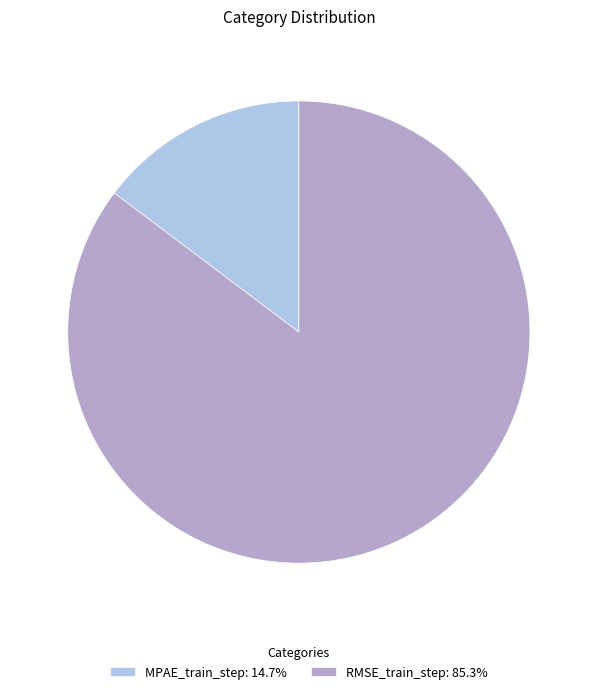

True or false: RMSE_train_step accounts for 91% of the total.

False